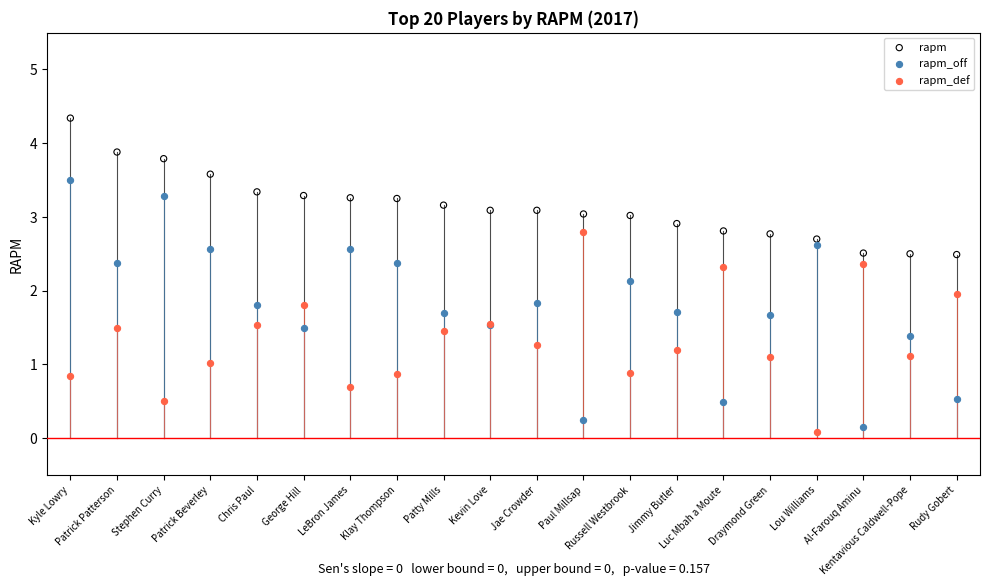

Which series has the widest spread of Y values?

rapm_off